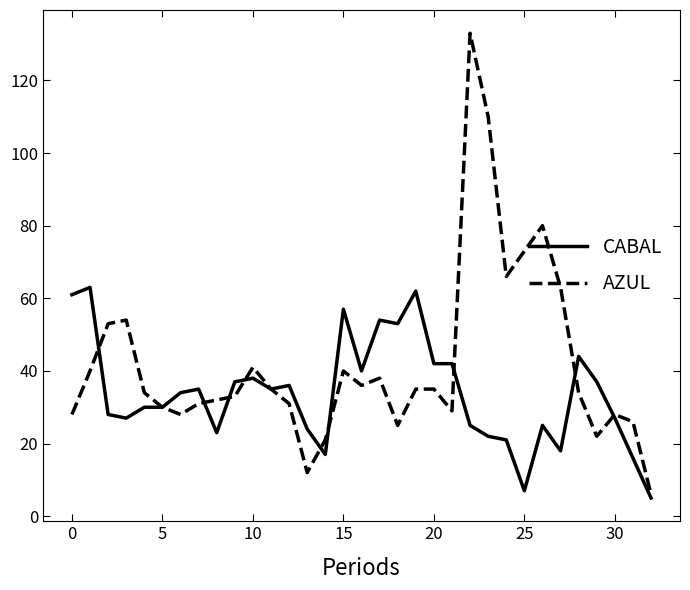

Rank the series by their maximum value, from highest to lowest.

AZUL, CABAL